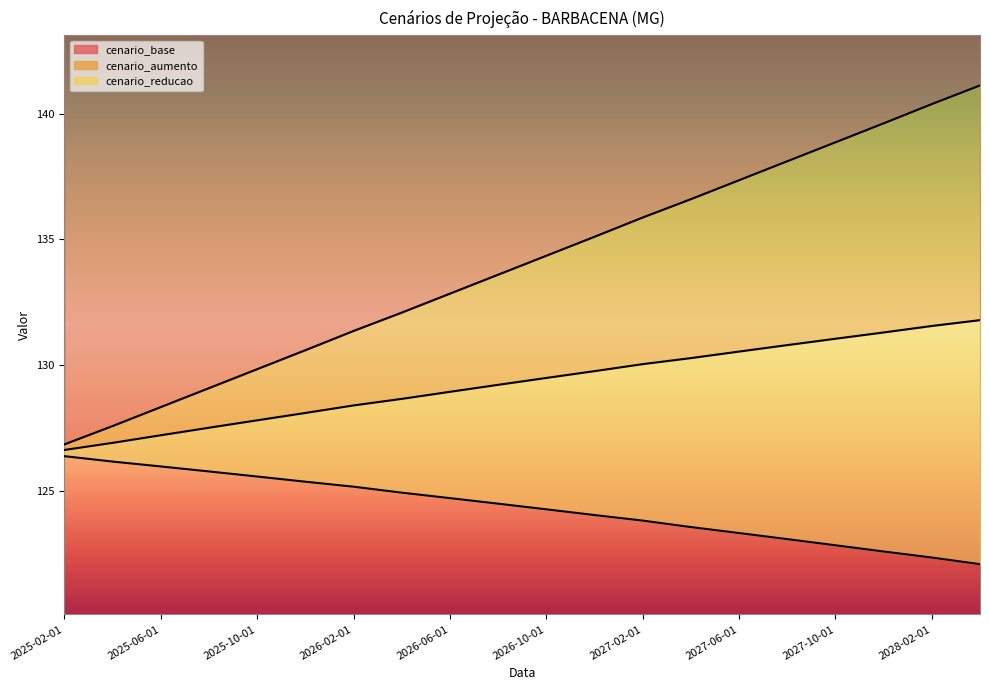

Where does the cenario_reducao series first go above 124?

2025-02-01